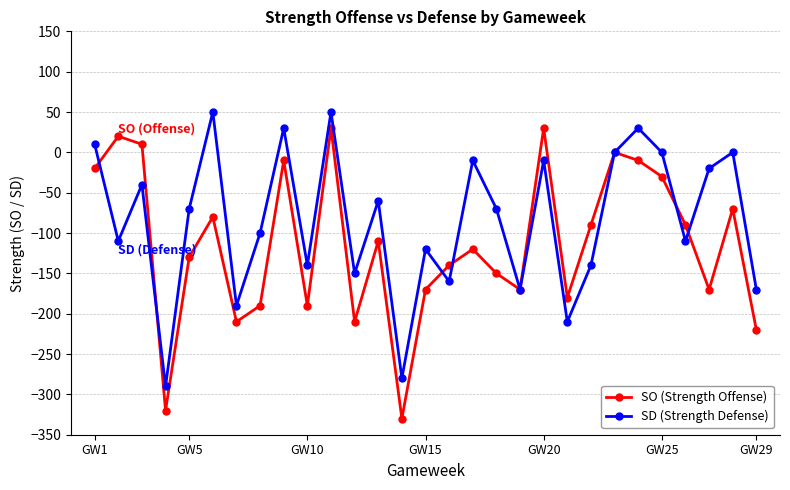

True or false: SD (Strength Defense) and SO (Strength Offense) cross at least once.

True